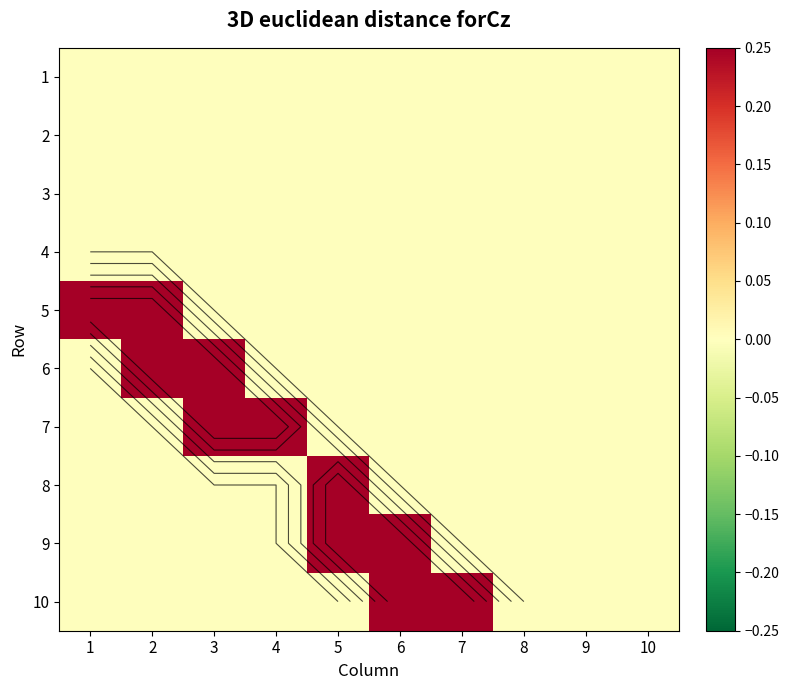

What is the total value across all series at 4?

1